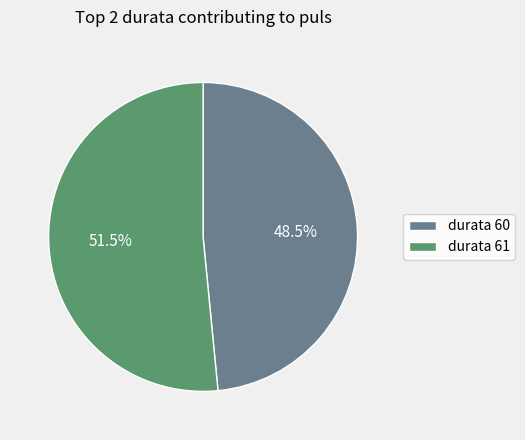

What percentage do durata 60 and durata 61 together represent?

100.0%